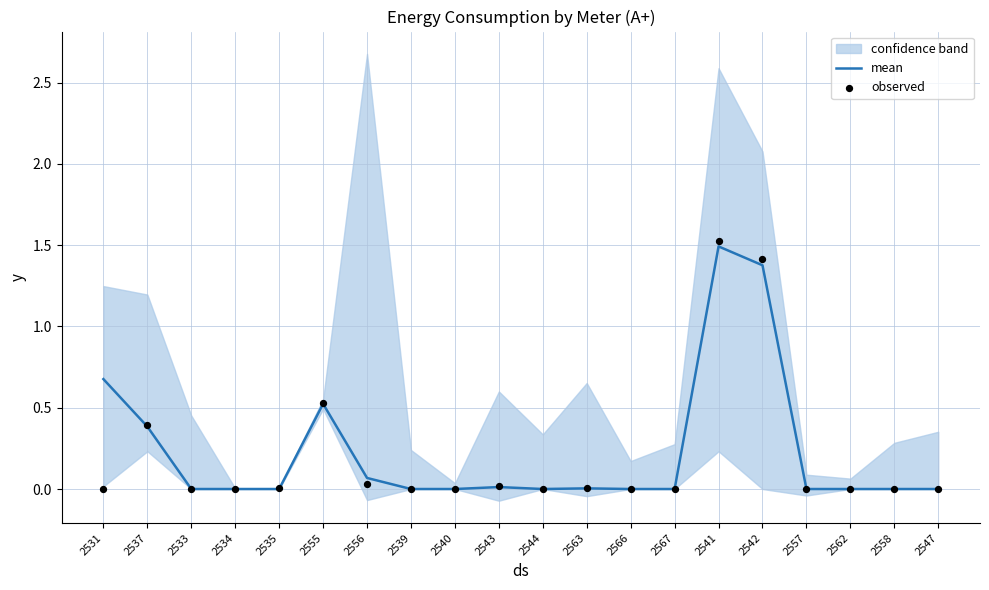

The value of mean at 2544 is 0.8. True or false?

False